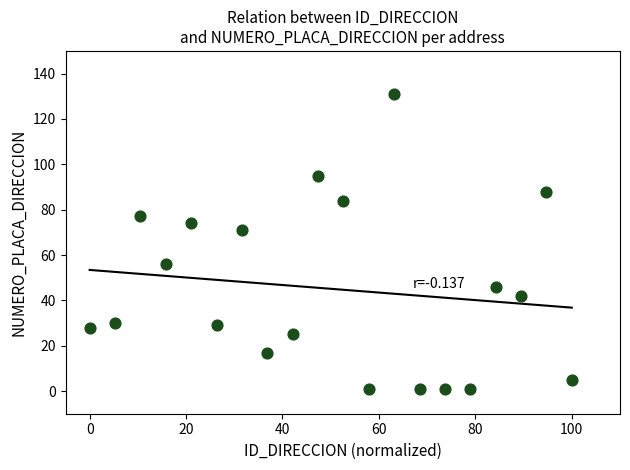

What Y value in the scatter plot is closest to 66?

71